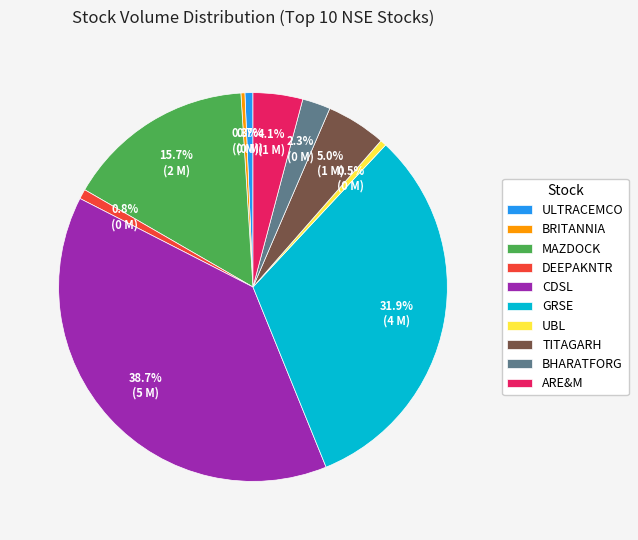

How many slices are in this pie chart?

10